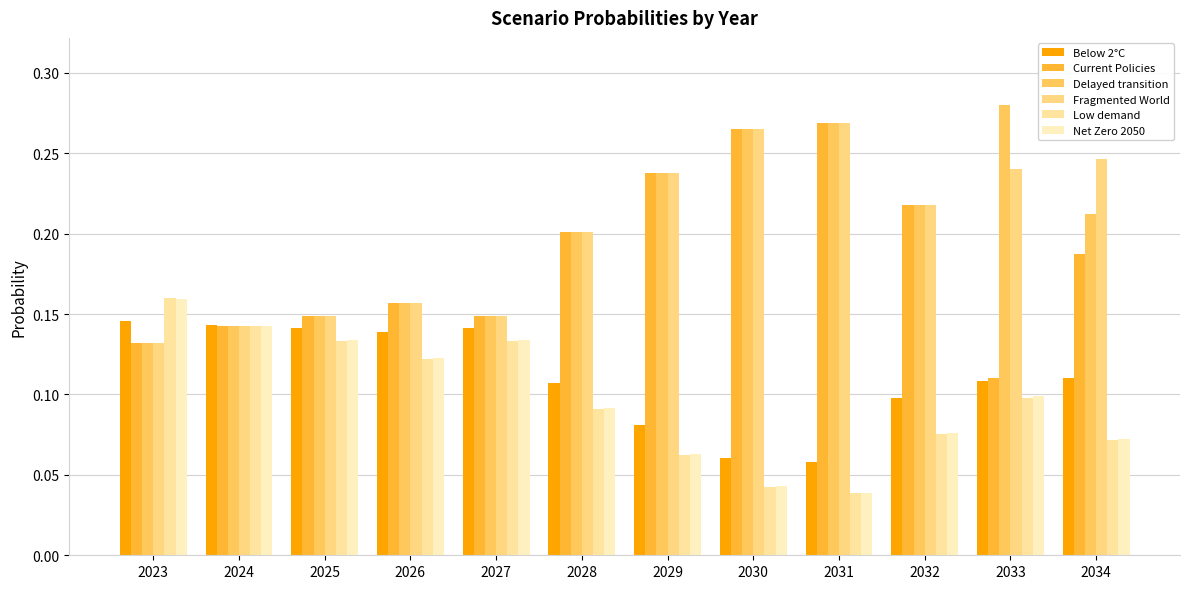

Does the chart contain stacked bars?

No